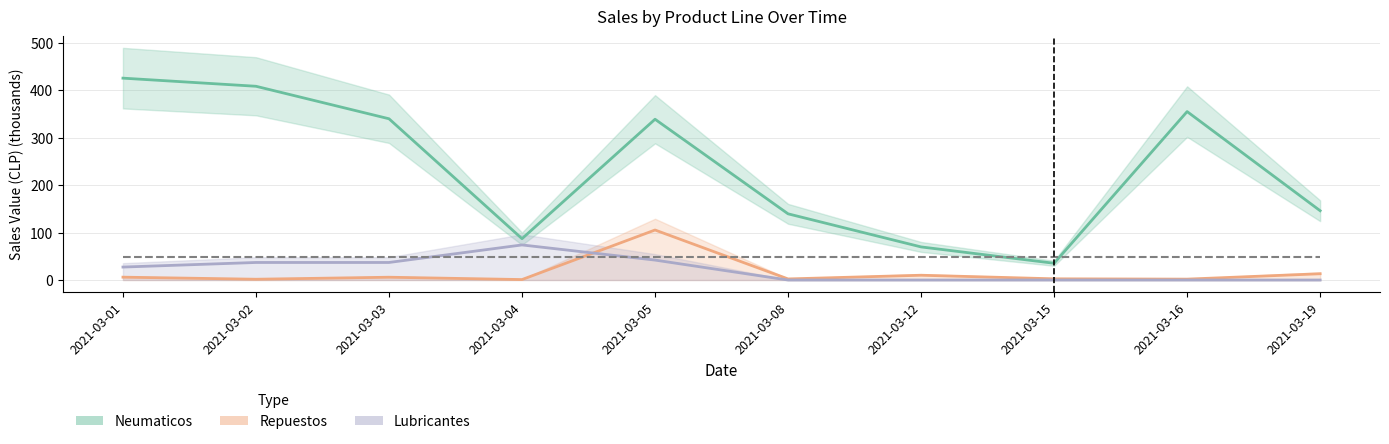

Count the number of categories in the chart.

10